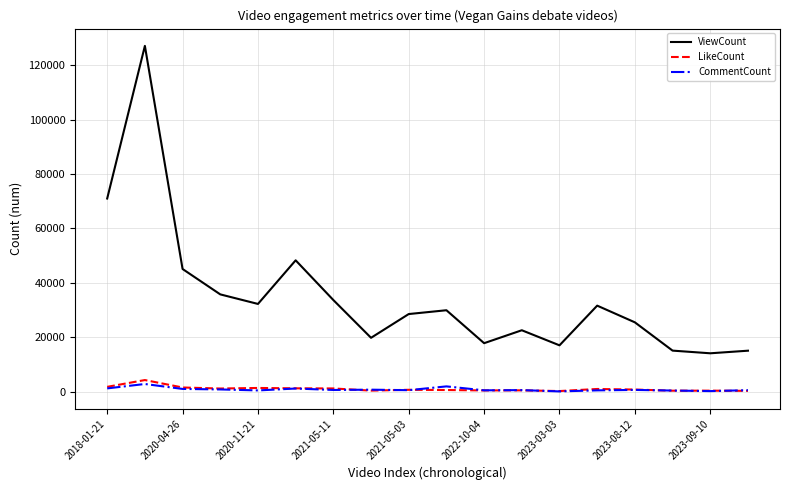

True or false: ViewCount and LikeCount intersect in this chart.

False